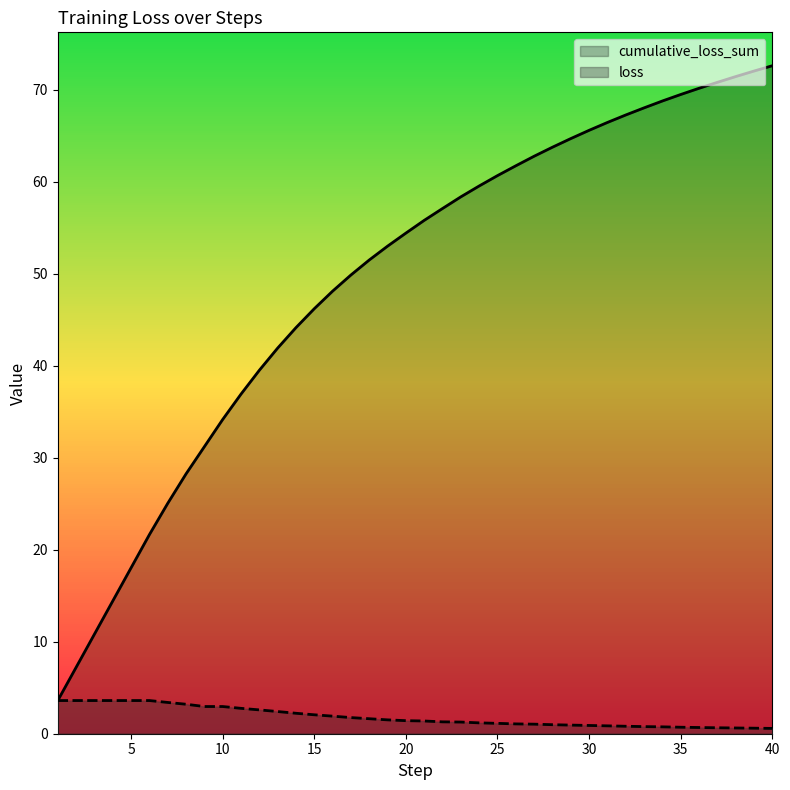

What is the average value of the cumulative_loss_sum series?

49.2